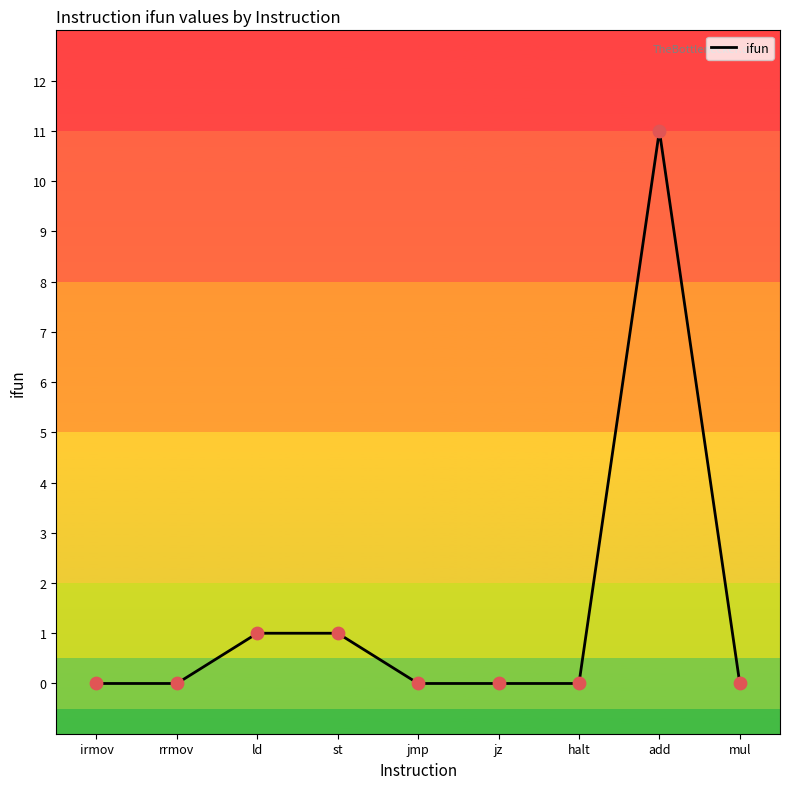

What is the change in value from add to mul?

-11